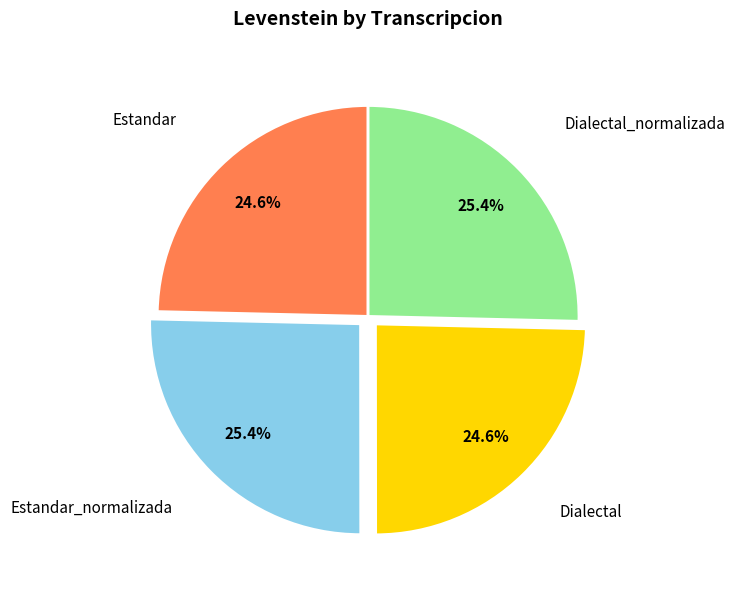

Between Estandar and Estandar_normalizada, which is larger?

Estandar_normalizada